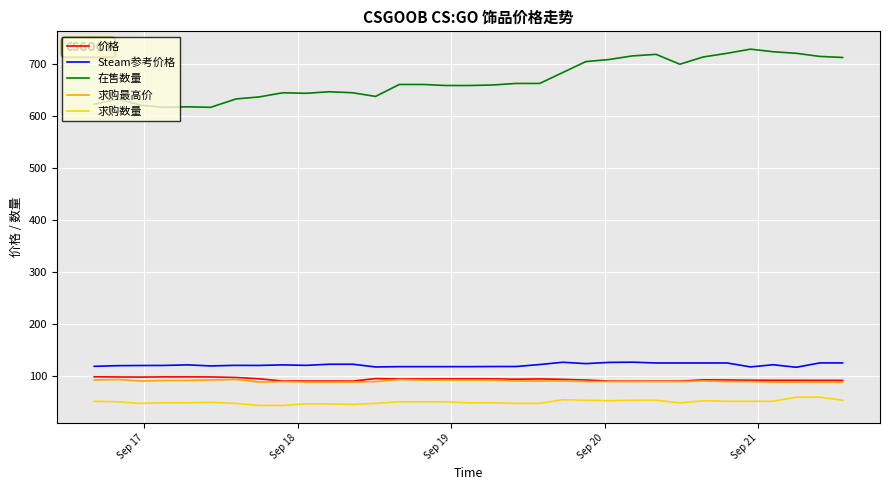

Does the chart have visible grid lines?

Yes